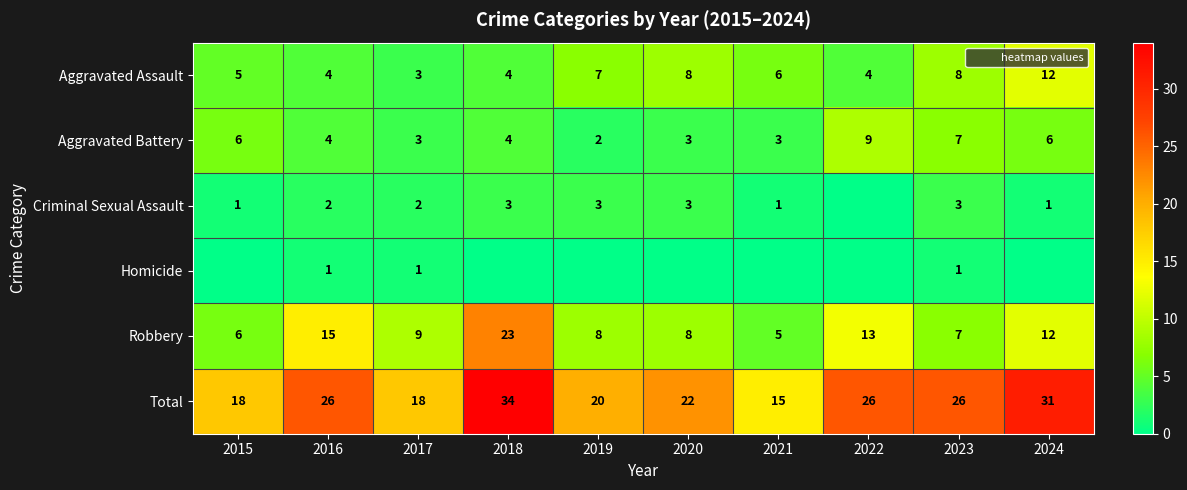

What is the average value of the Criminal Sexual Assault series?

2